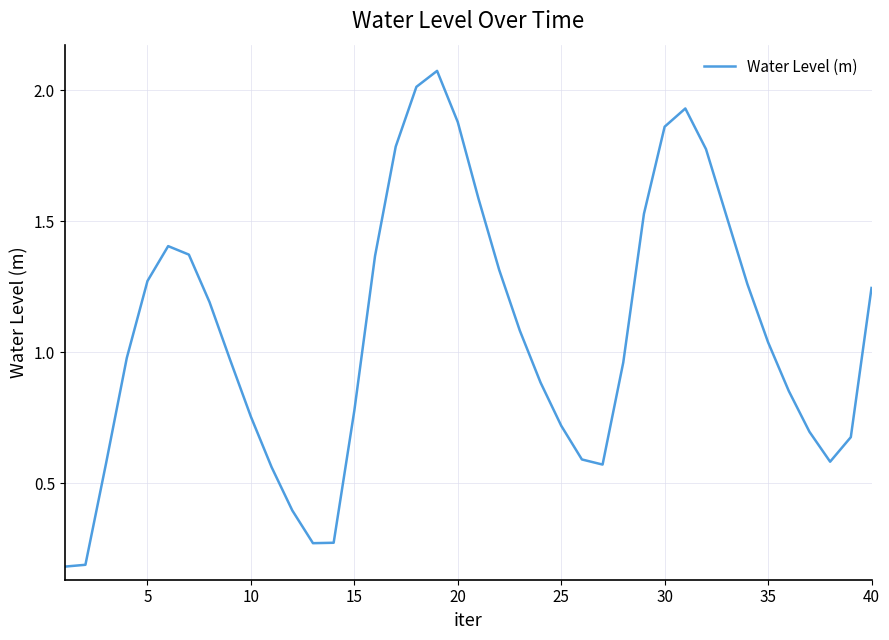

Where does the data first go above 1?

5